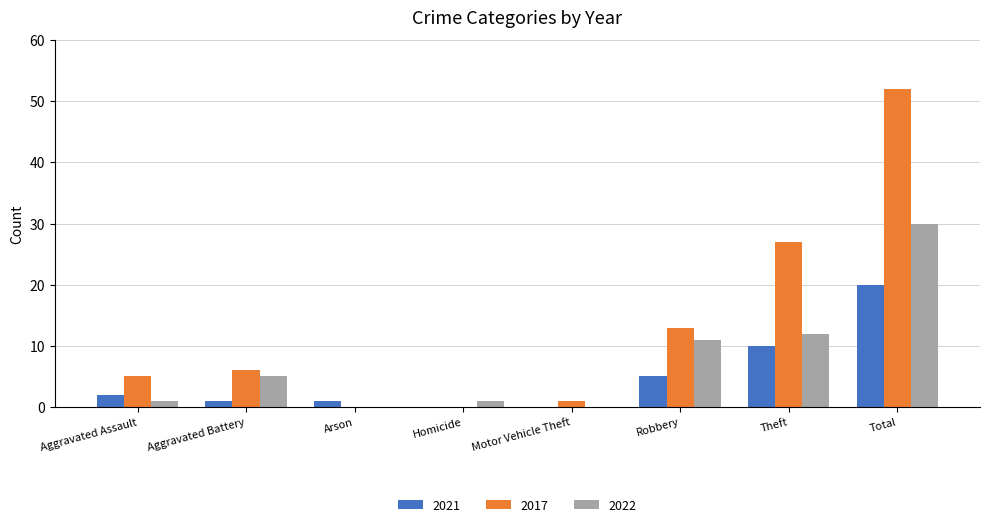

Where is 2022 nearest to the value 15?

Theft